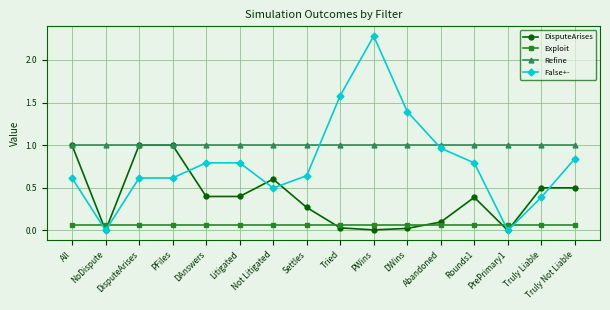

What is the label of the 12th point from the left?

Abandoned